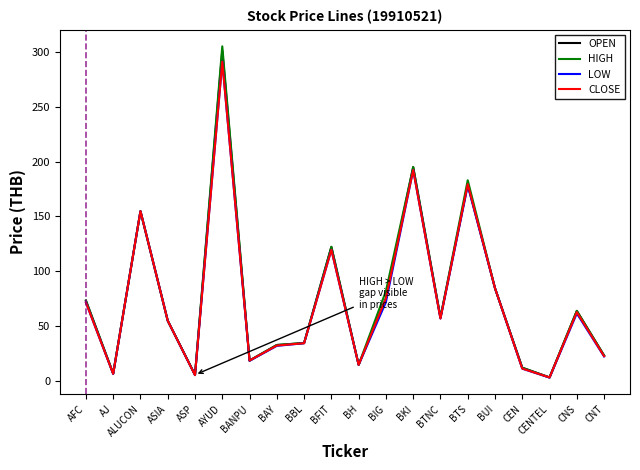

What is the maximum value shown in the chart?

305.0